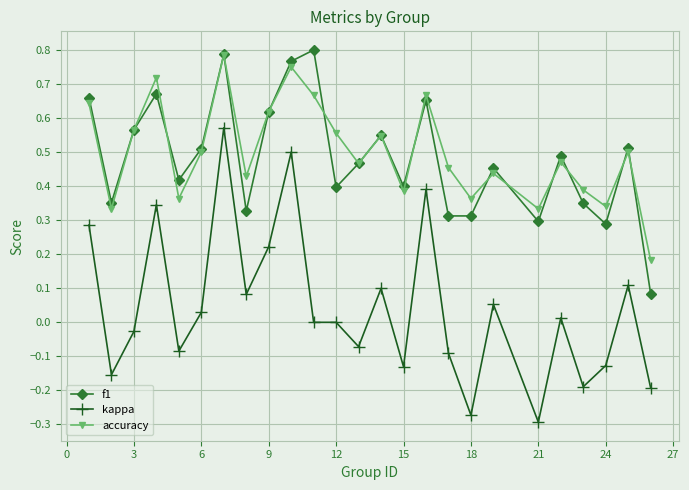

Which series has the largest range (max minus min)?

kappa